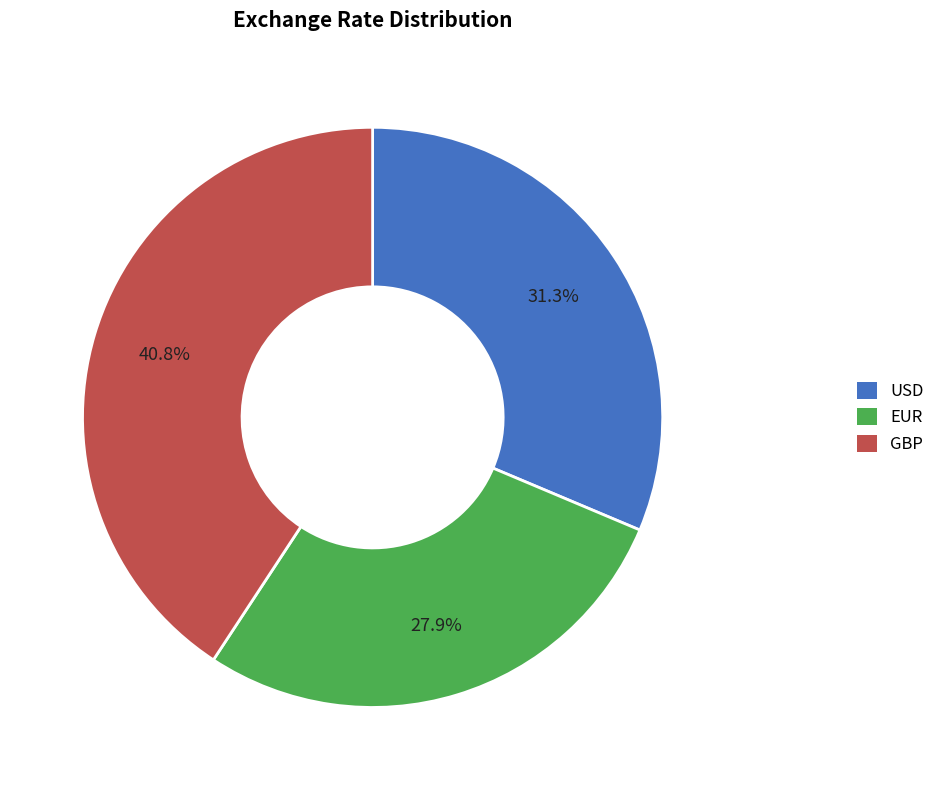

What percentage is the EUR slice, to the nearest percent?

28%